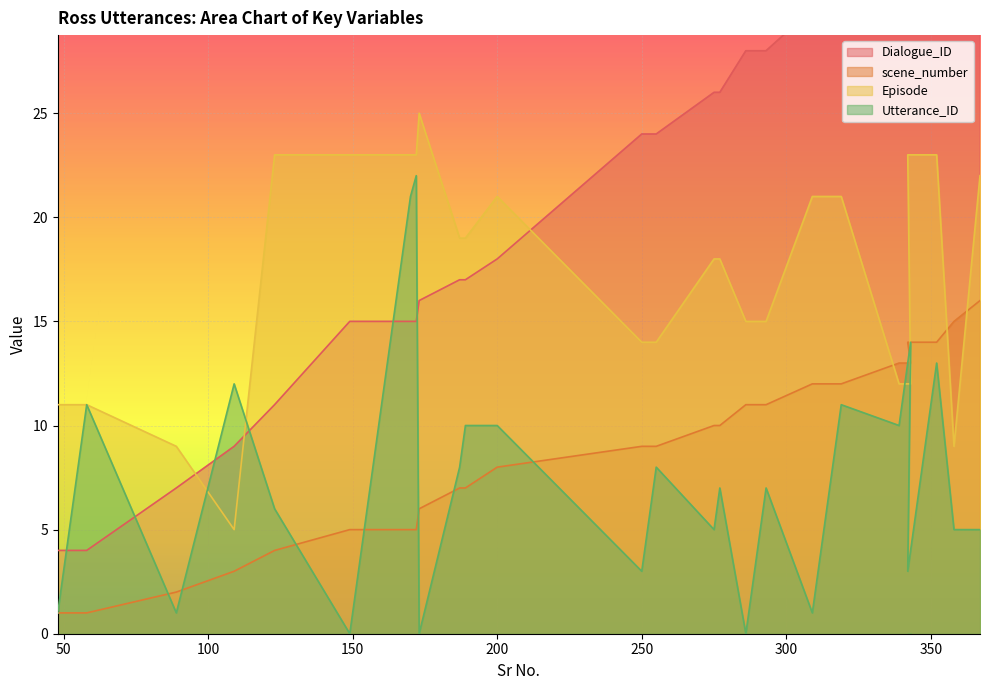

What is the highest value of the Utterance_ID series?

22